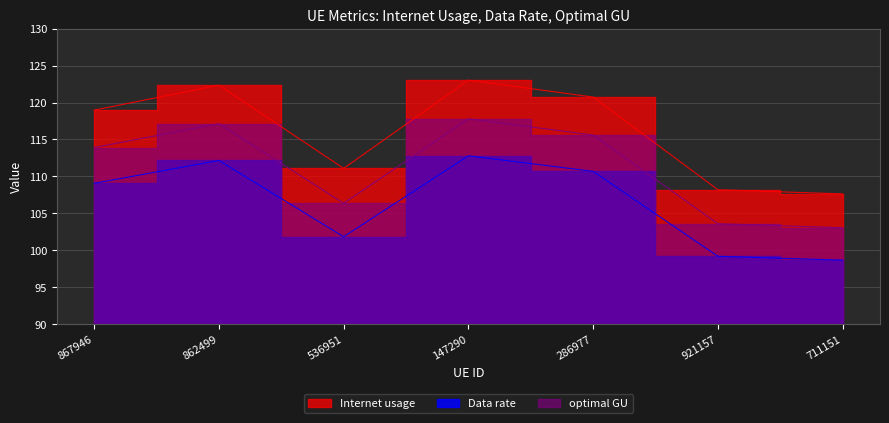

Rank the series at 286977 from highest to lowest value.

Internet usage, optimal GU, Data rate